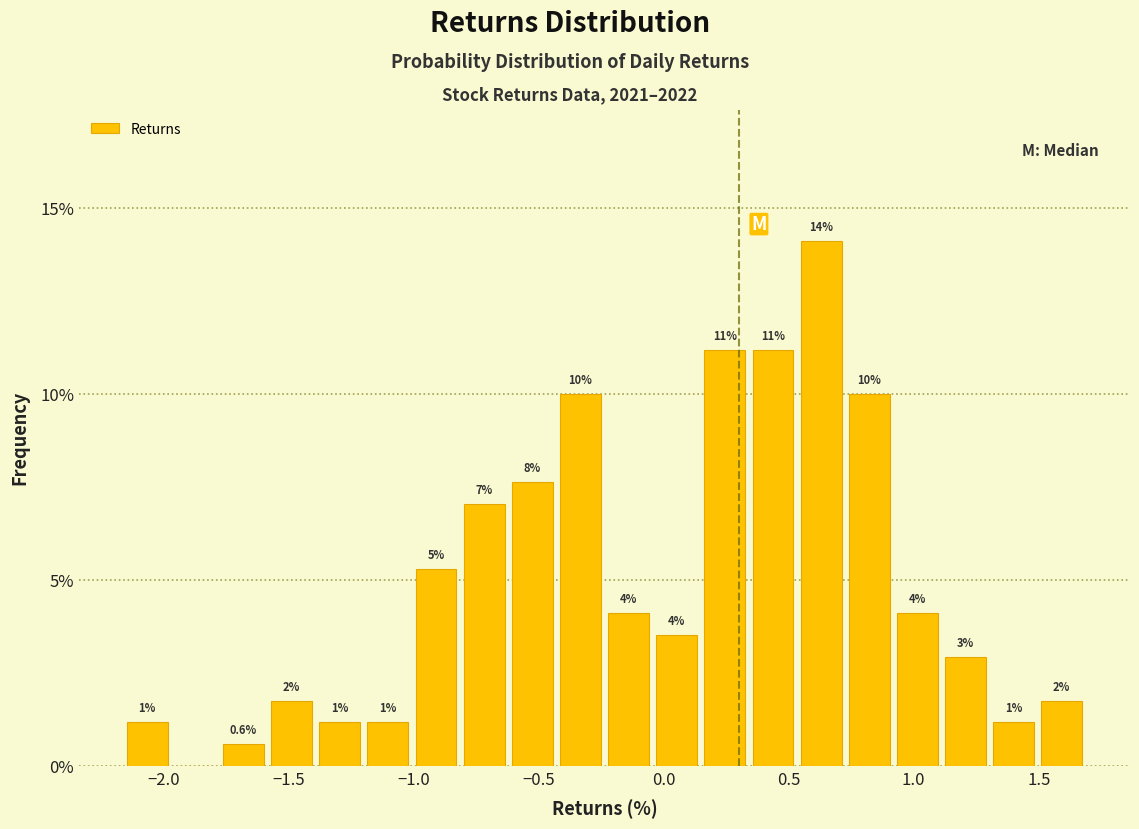

Around what value on the x-axis is the tallest bar? Give the approximate position of its centre, as read against the axis.

0.65